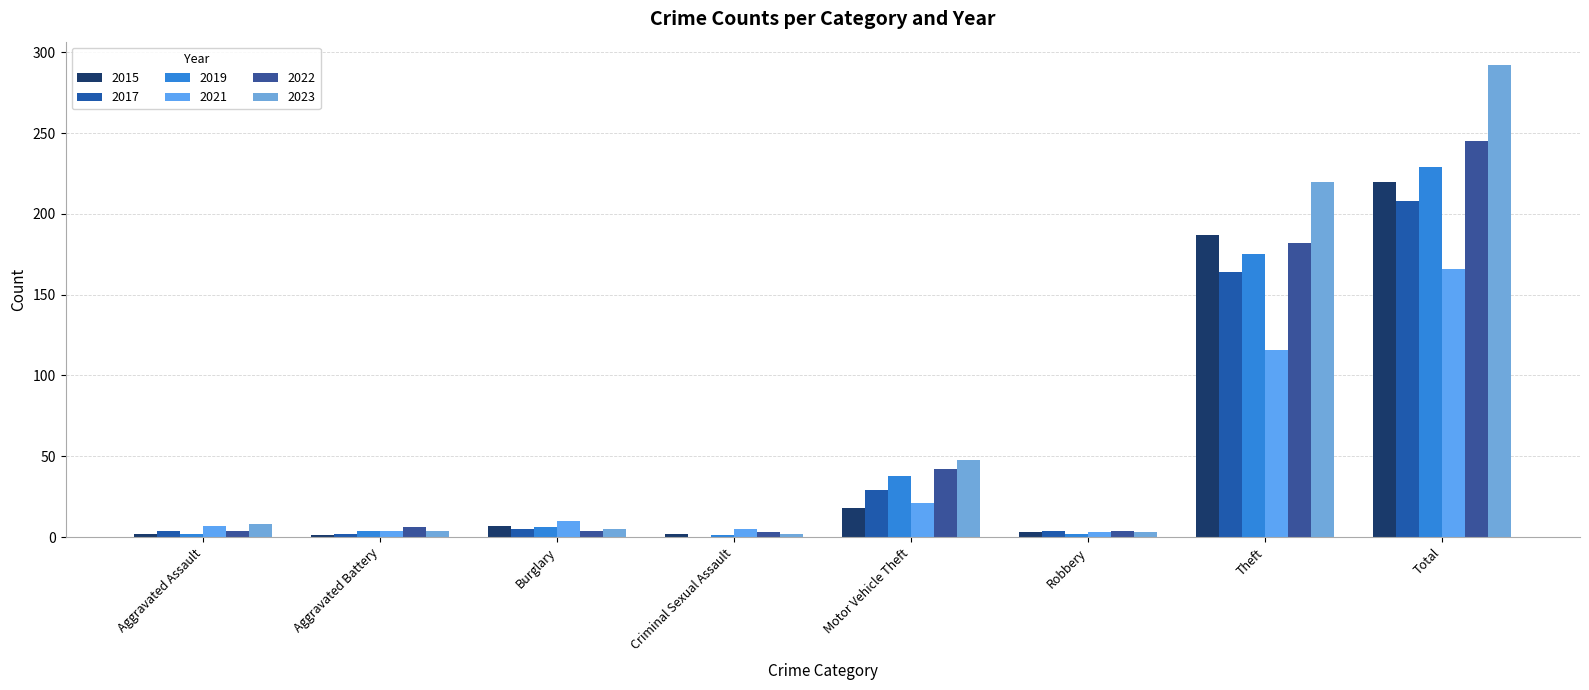

What is the highest value of the 2019 series?

229